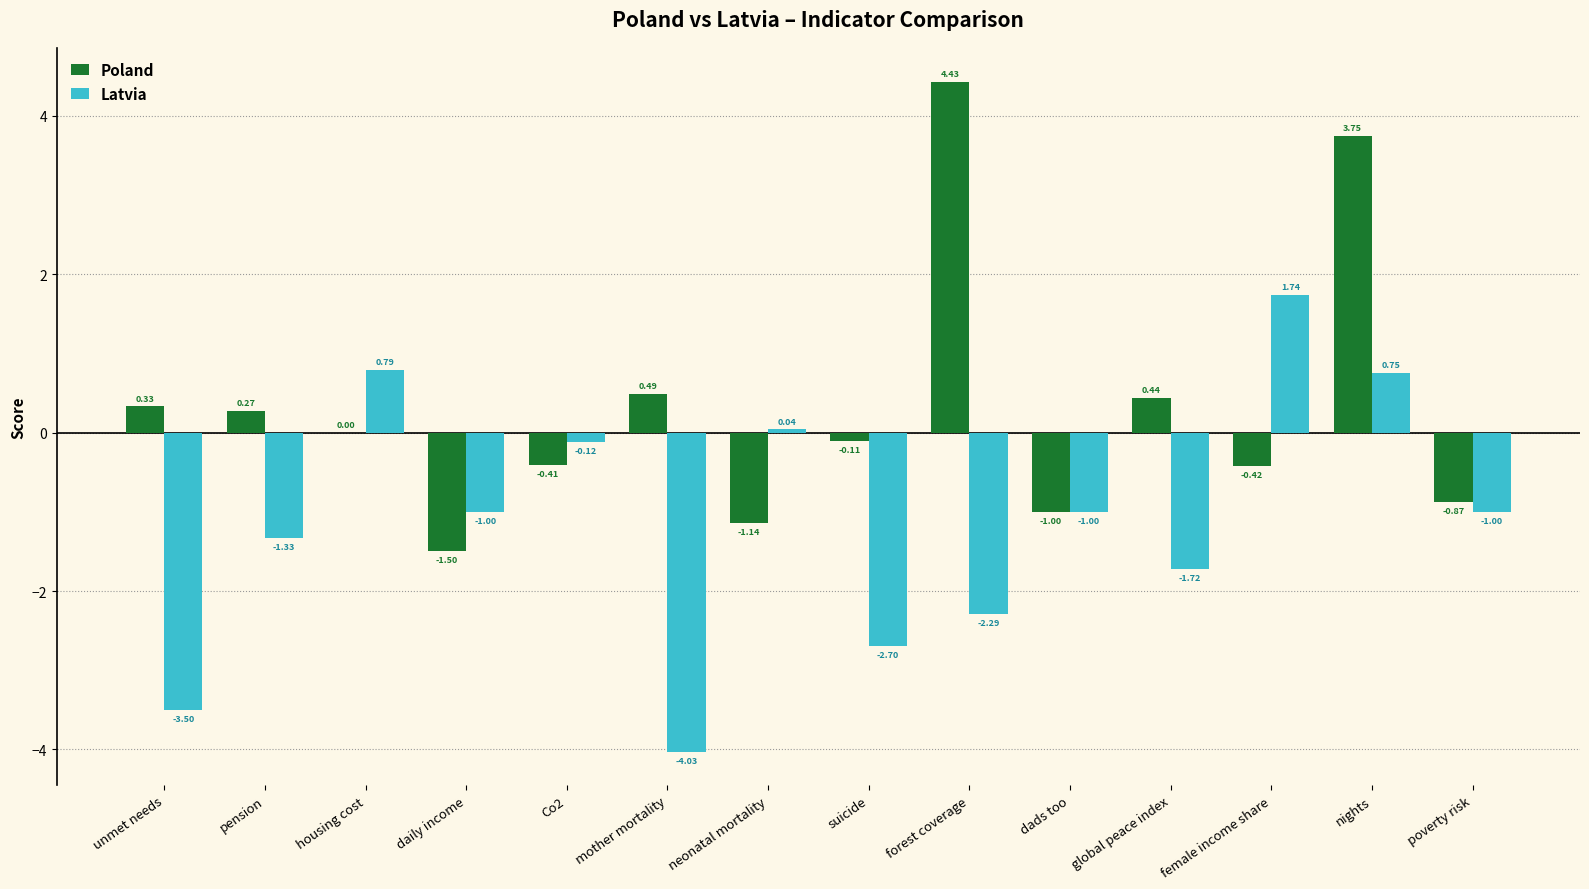

Where does the Latvia series first go above -1?

housing cost